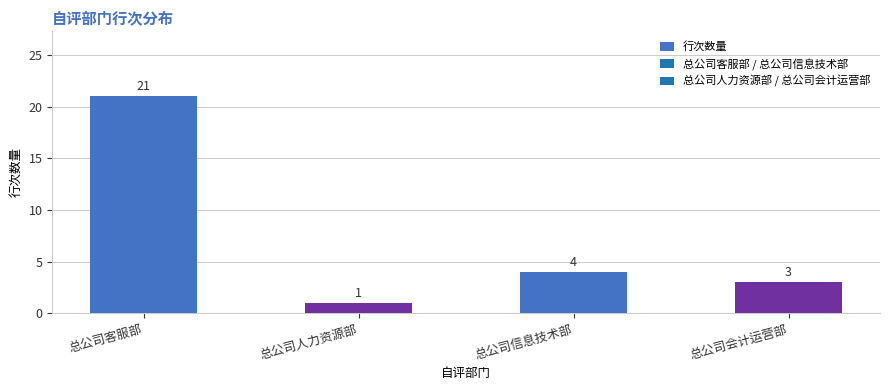

Reading left to right, transcribe all the data shown in this chart.

总公司客服部=21	总公司人力资源部=1	总公司信息技术部=4	总公司会计运营部=3